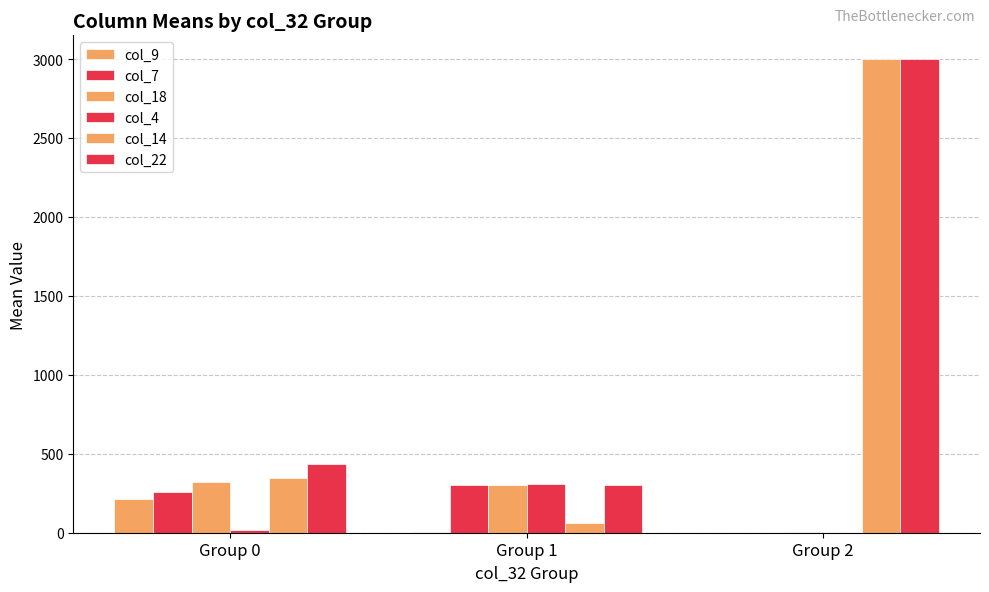

How many data points does each series have?

3